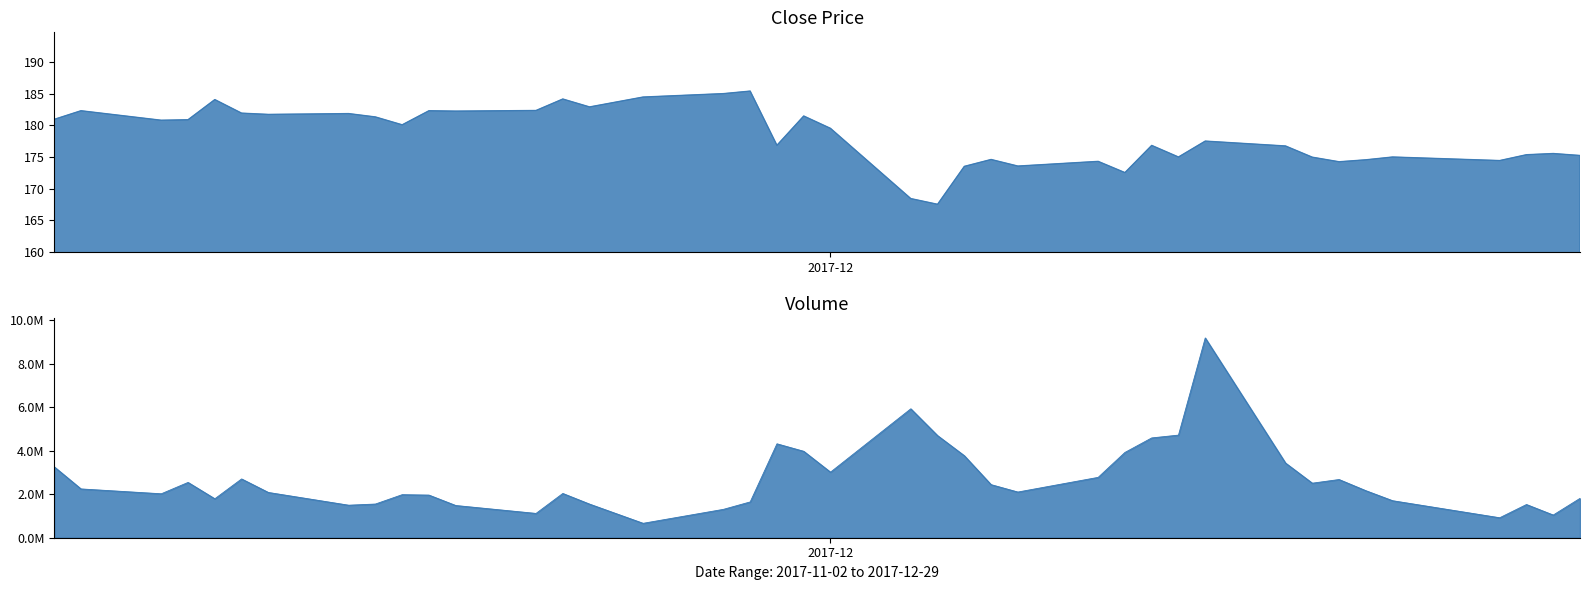

How many data points in Volume are above 2164100?

19